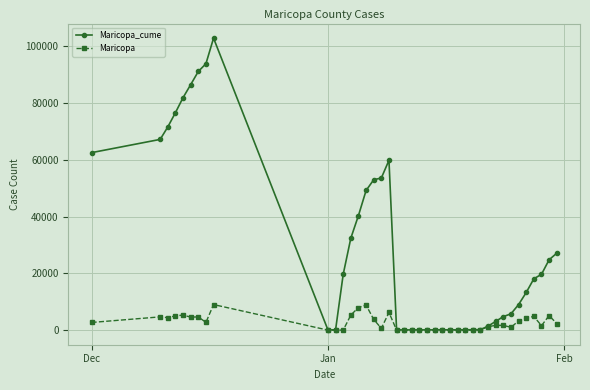

At how many categories does at least one series exceed 79738?

5